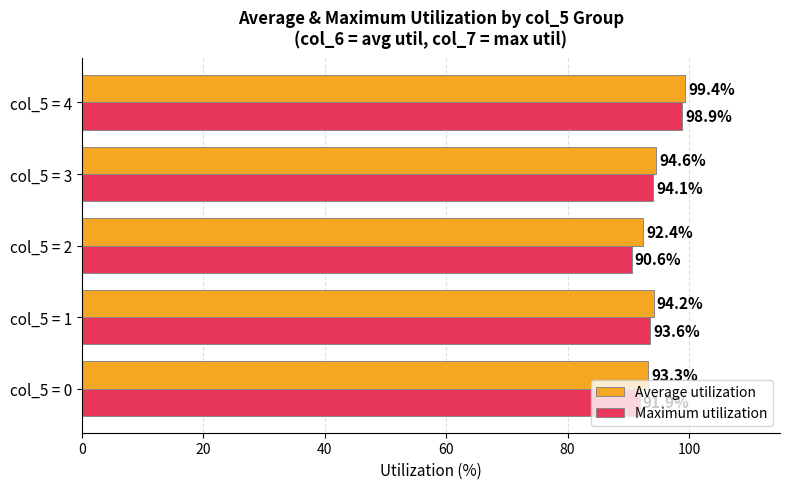

Between col_5 = 0 and col_5 = 2, which series saw the biggest shift?

Maximum utilization